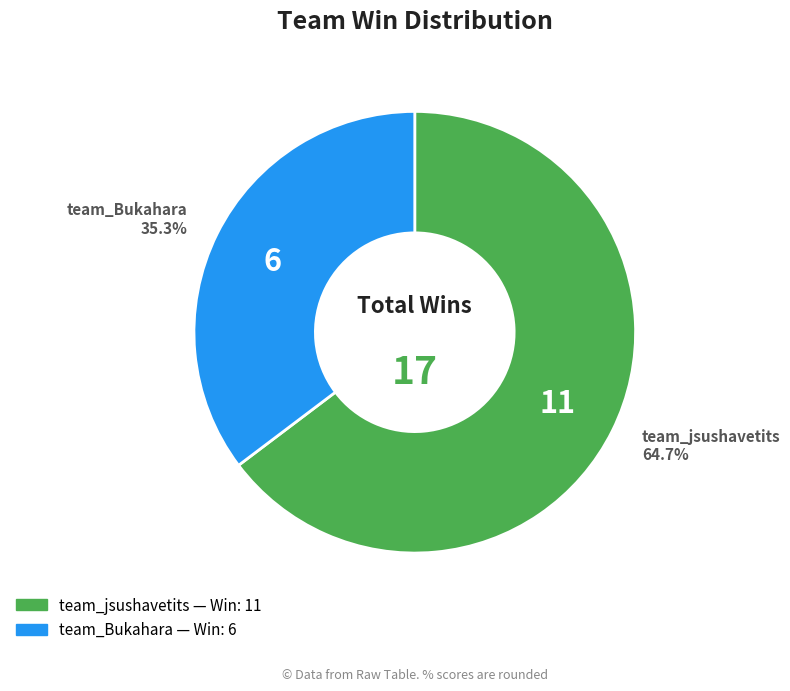

How many slices are in this pie chart?

2